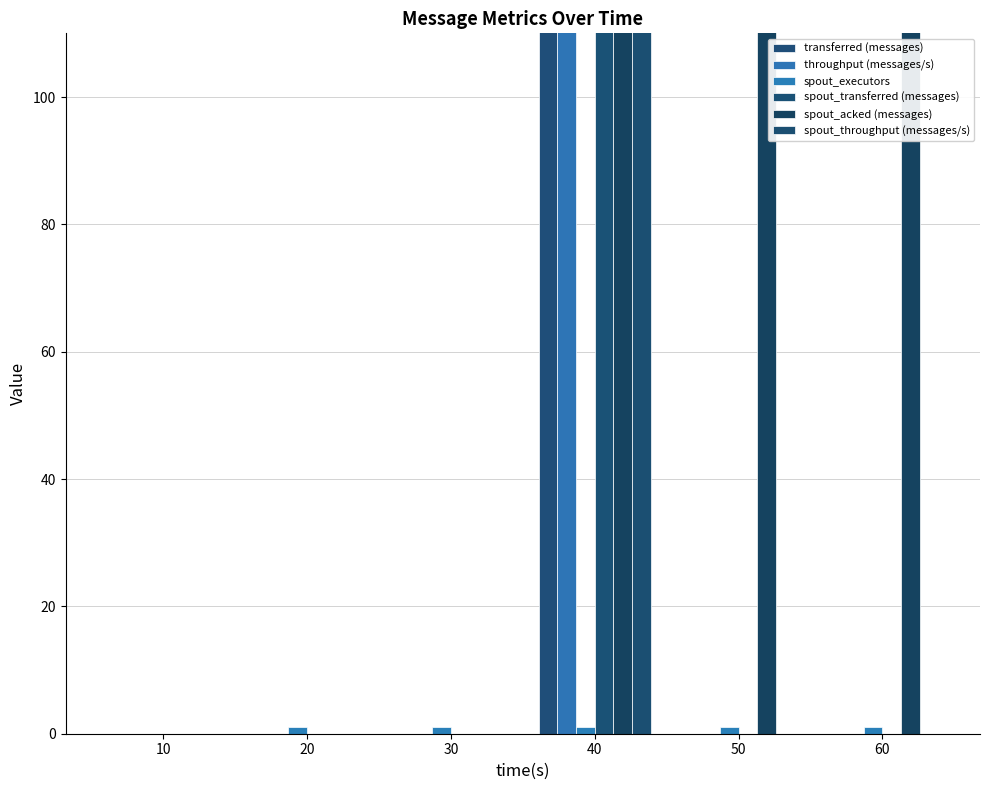

Where is transferred (messages) nearest to the value 860?

10